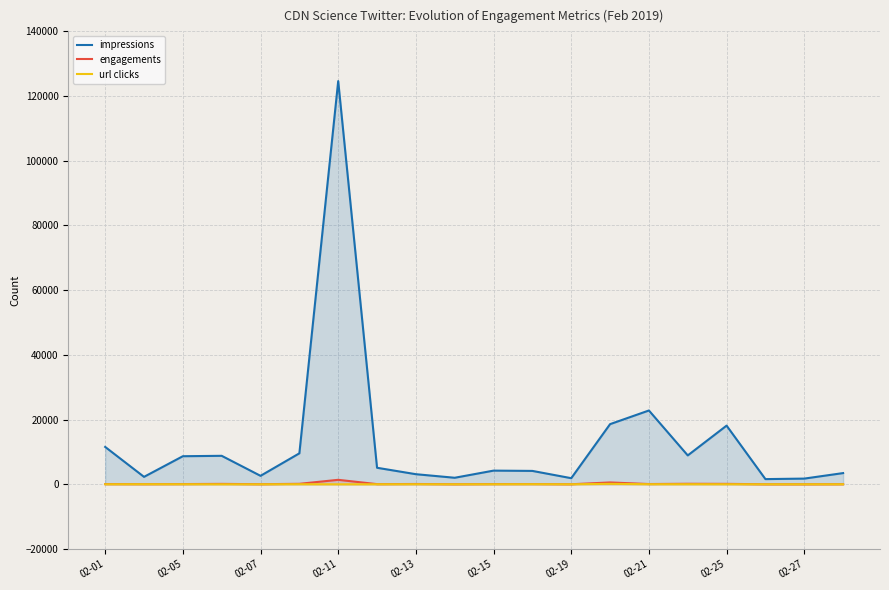

Which label corresponds to the largest value in the chart?

02-11